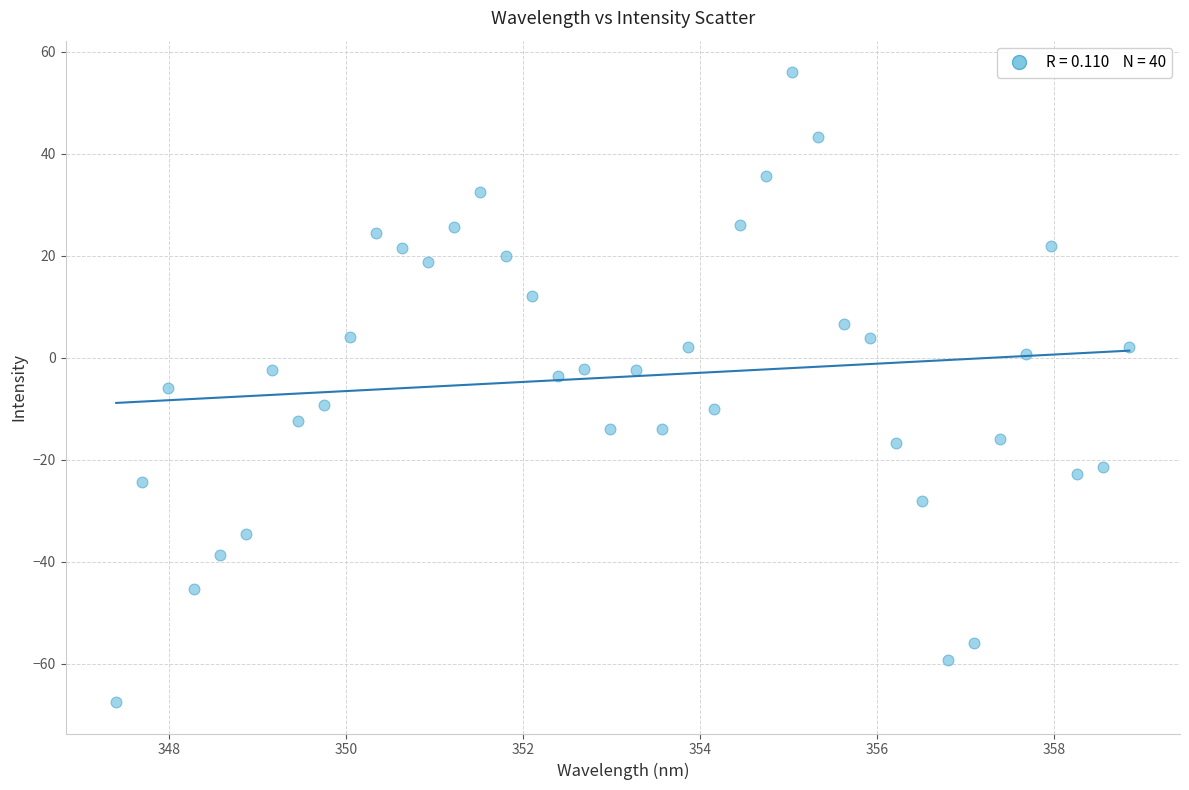

What is the range of Y values (max minus min)?

123.5